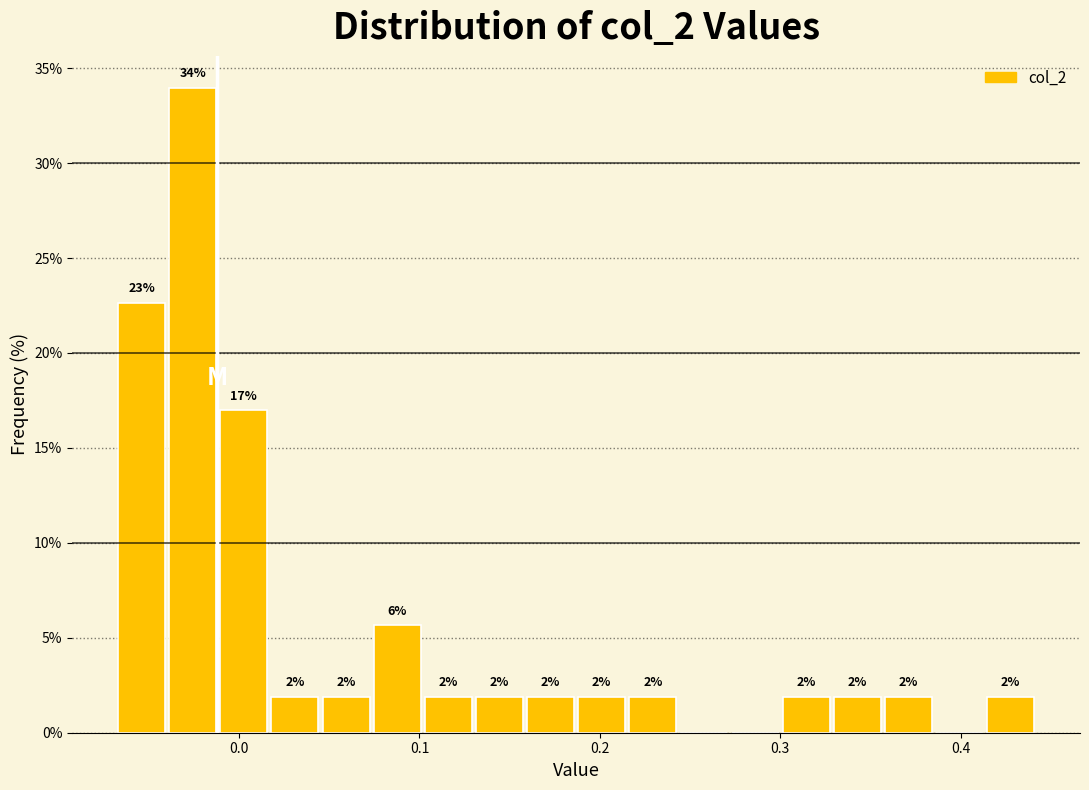

Around what value on the x-axis is the tallest bar? Give the approximate position of its centre, as read against the axis.

-0.03